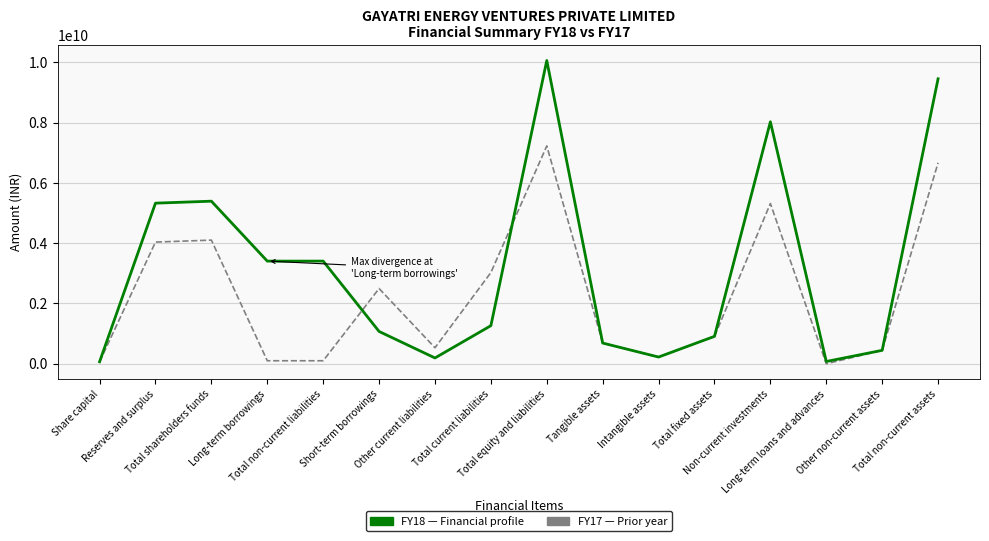

What is the total value across all series at Tangible assets?

1372491107